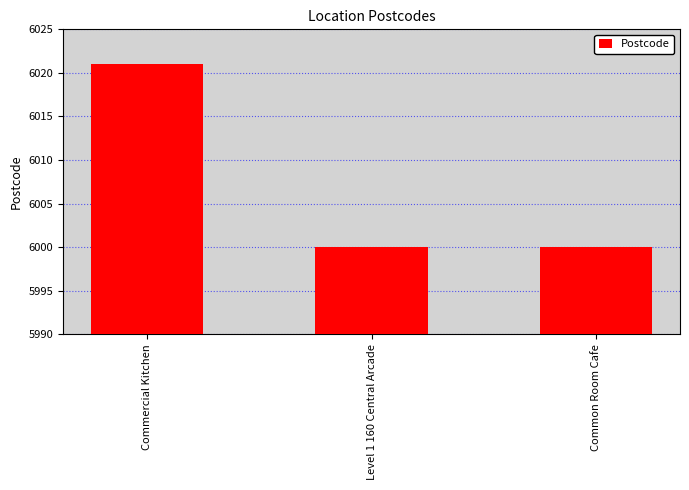

What is the smallest value displayed?

6000